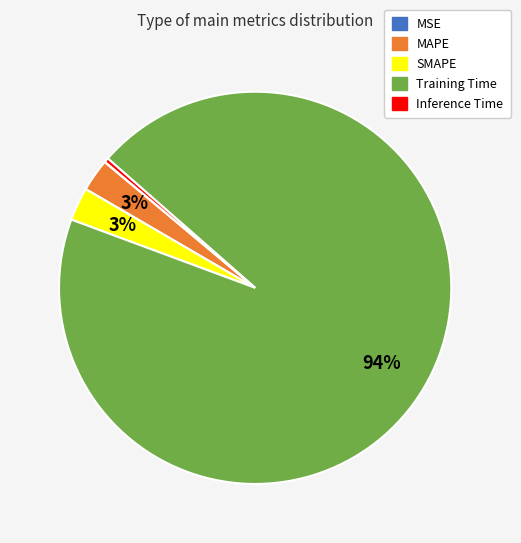

To the nearest percent, what is the average slice percentage?

20%